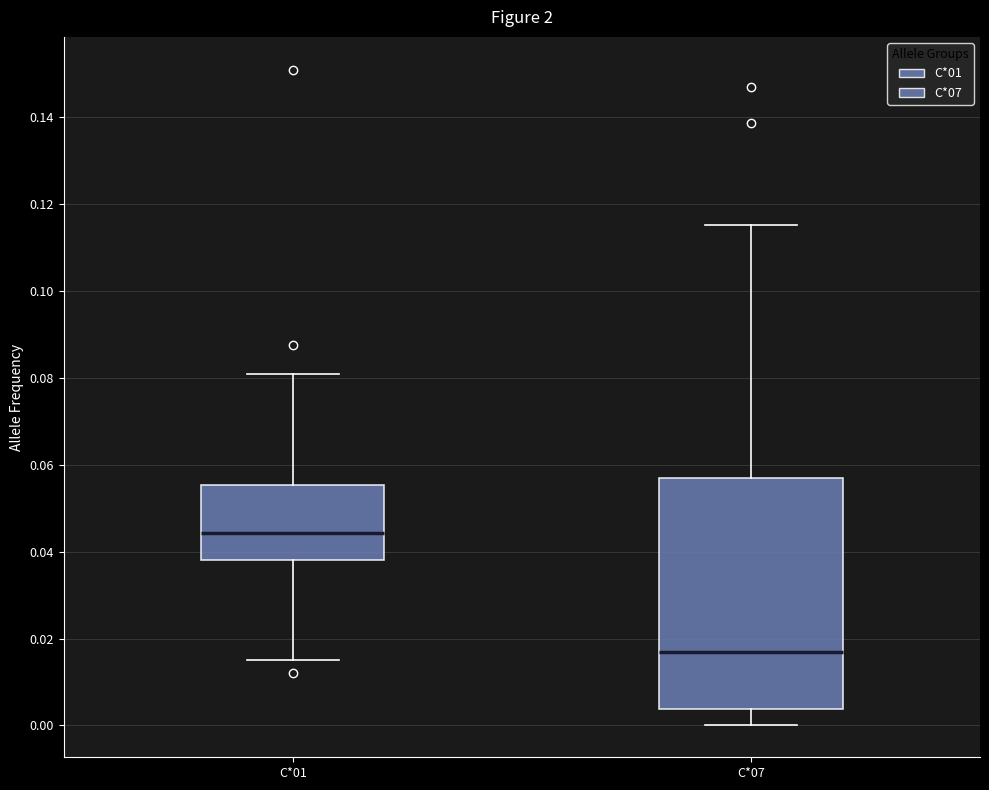

Which box has the lowest median line?

C*07